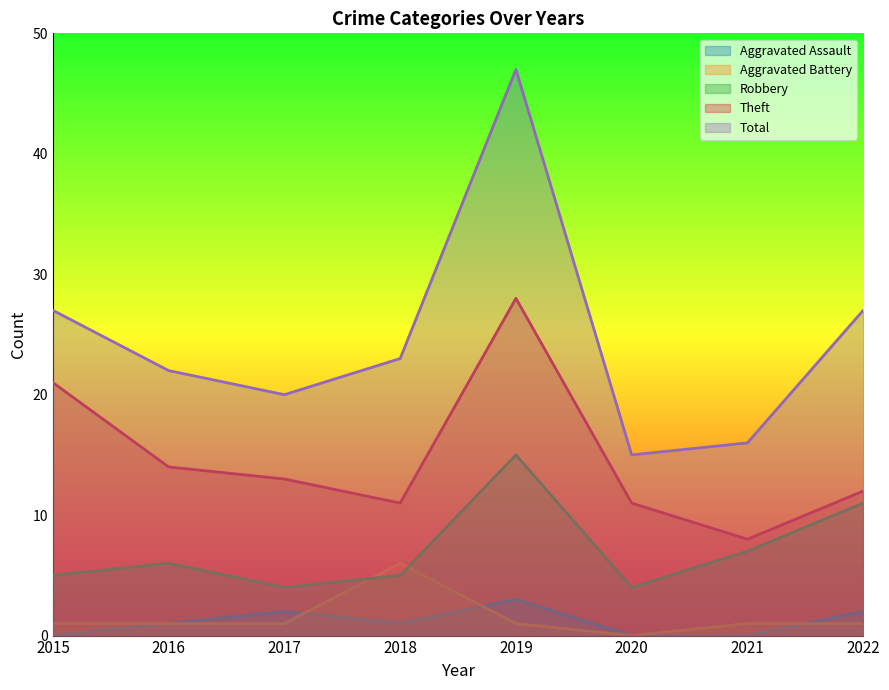

Is the value of Aggravated Battery at 2017 greater than the value of Aggravated Assault at 2018?

No